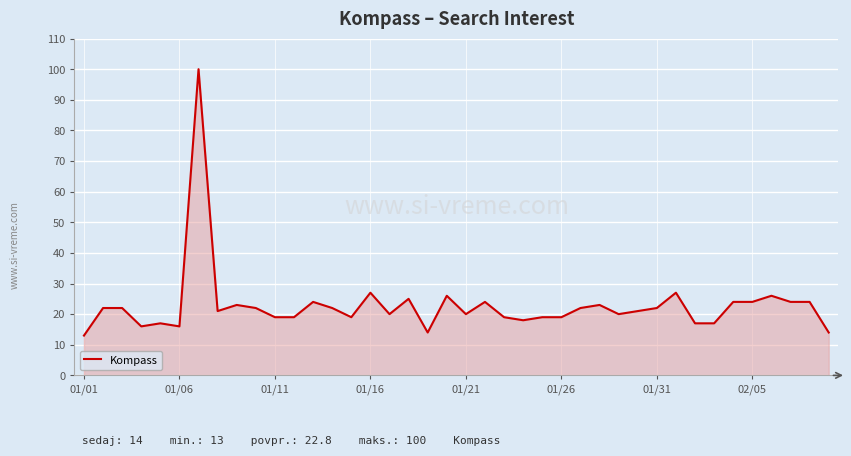

How many lines are shown in the chart?

1